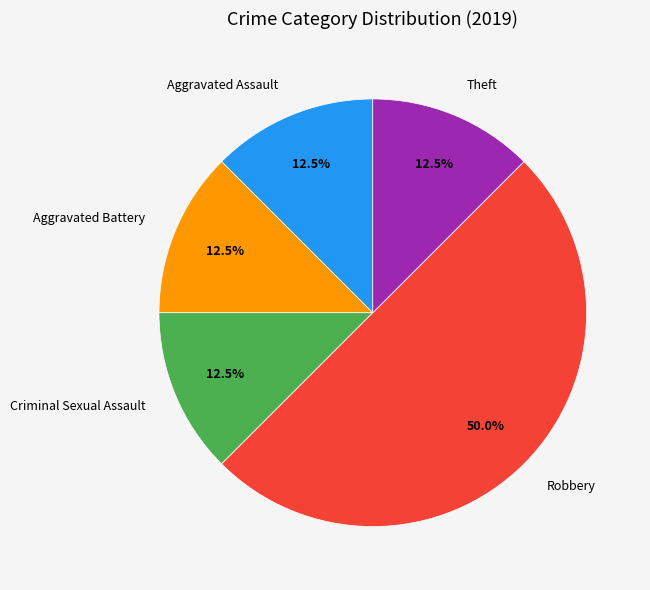

Which slice is the largest?

Robbery